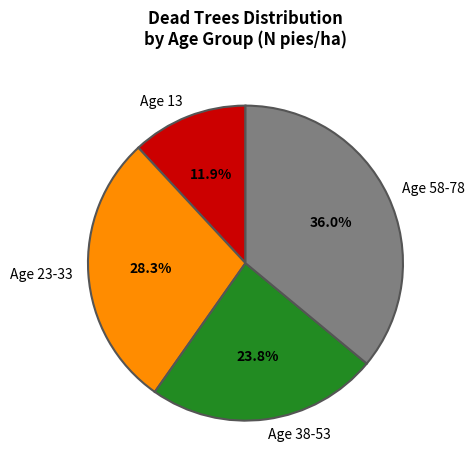

Rank the categories by value from highest to lowest.

Age 58-78, Age 23-33, Age 38-53, Age 13